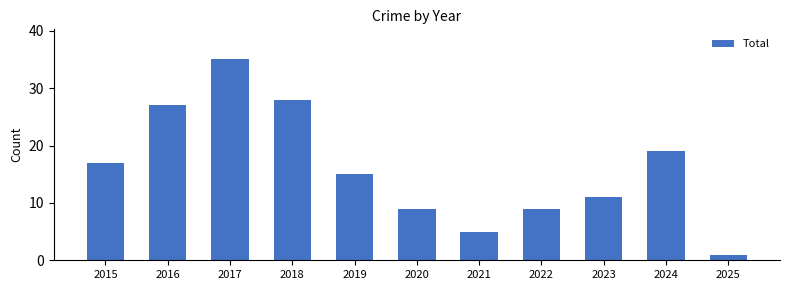

Count the number of categories in the chart.

11